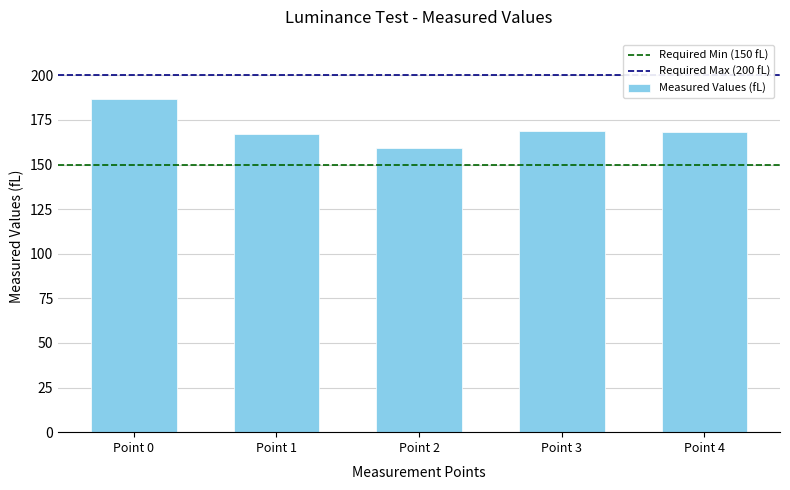

What is the value of the 3rd bar from the left?

159.5